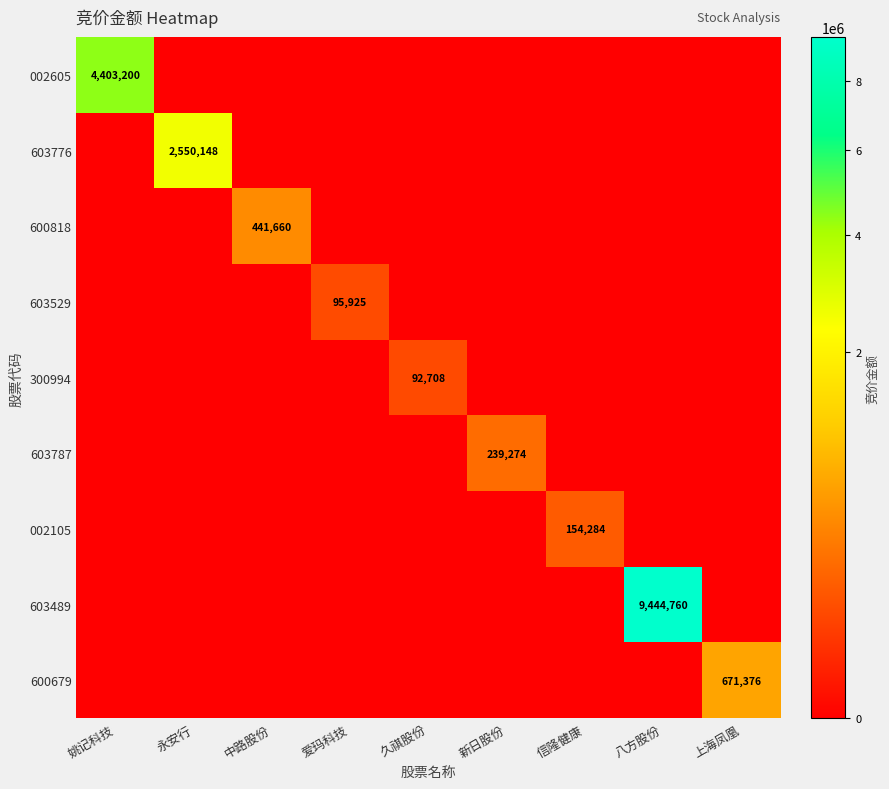

The 603776 series shows 4459093 at 永安行. True or false?

False